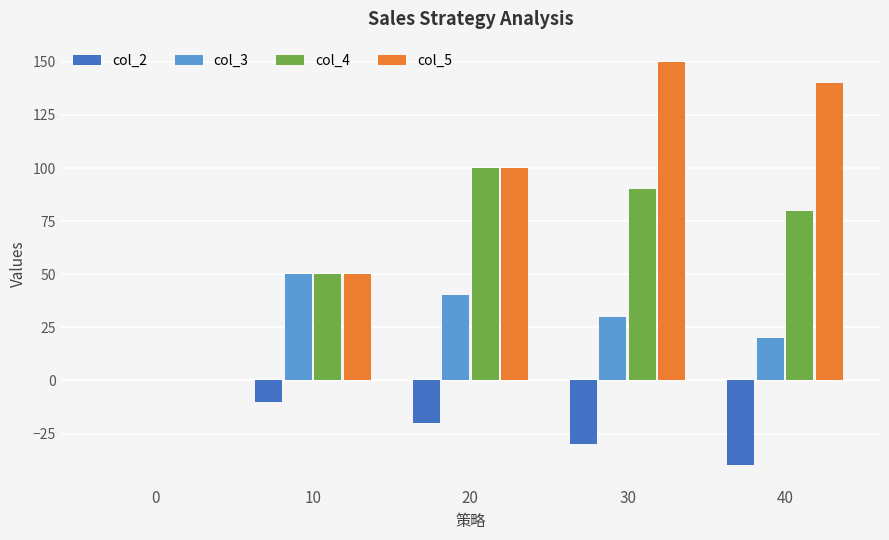

What is the total value across all series at 10?

140